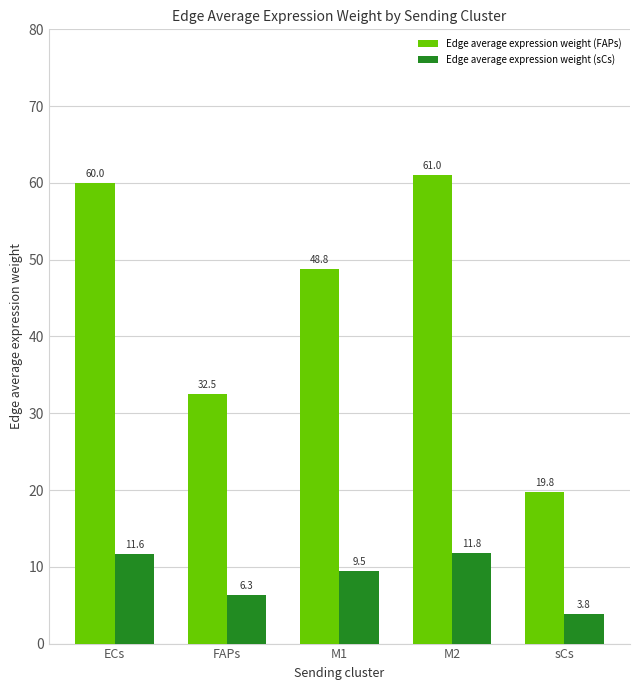

What is the value of the Edge average expression weight (FAPs) bar at the 5th from the left?

19.8